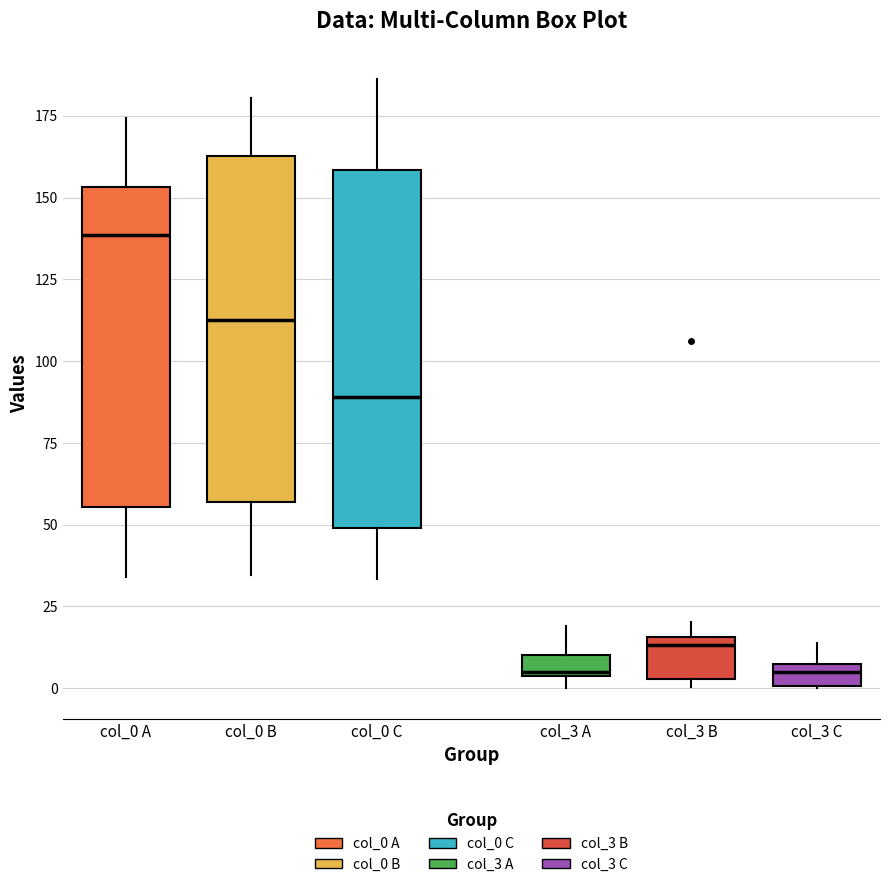

Which box's median line is the highest?

col_0 A